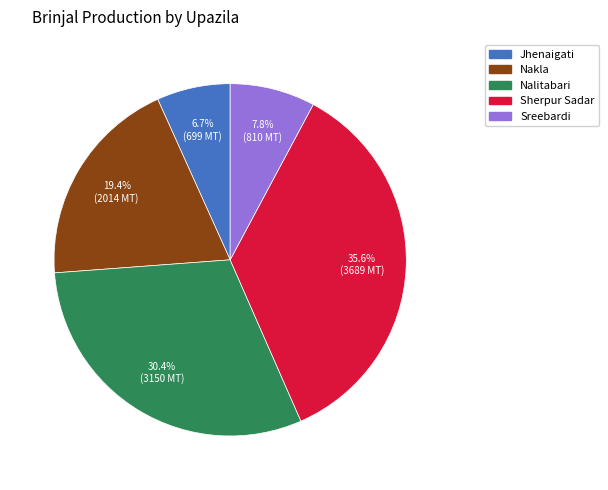

To the nearest percent, what percentage of the pie is Jhenaigati?

7%